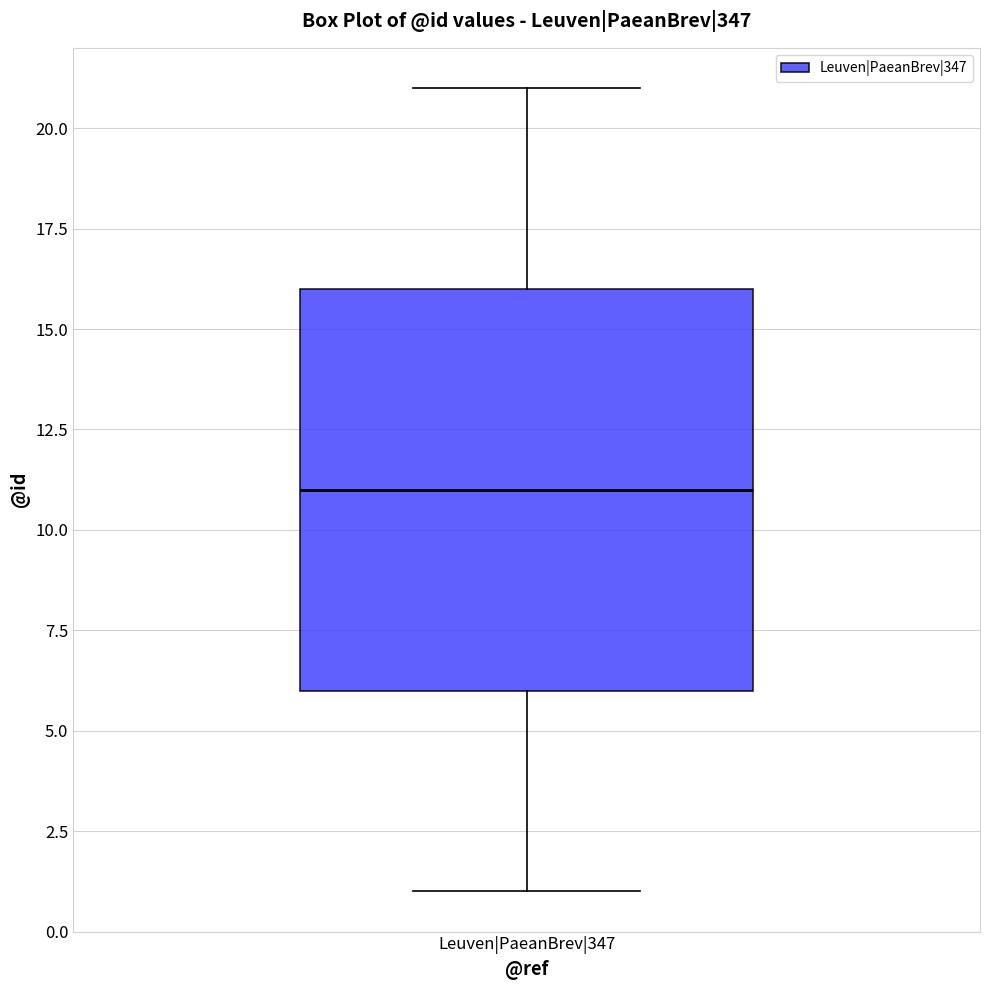

Read this box plot against the y-axis: the position of the median line, the range covered by the box, and the ends of both whiskers. The values are not printed on the chart, so give them approximately, as read against the axis.

median 11, box 6 to 16, whiskers 1 to 21